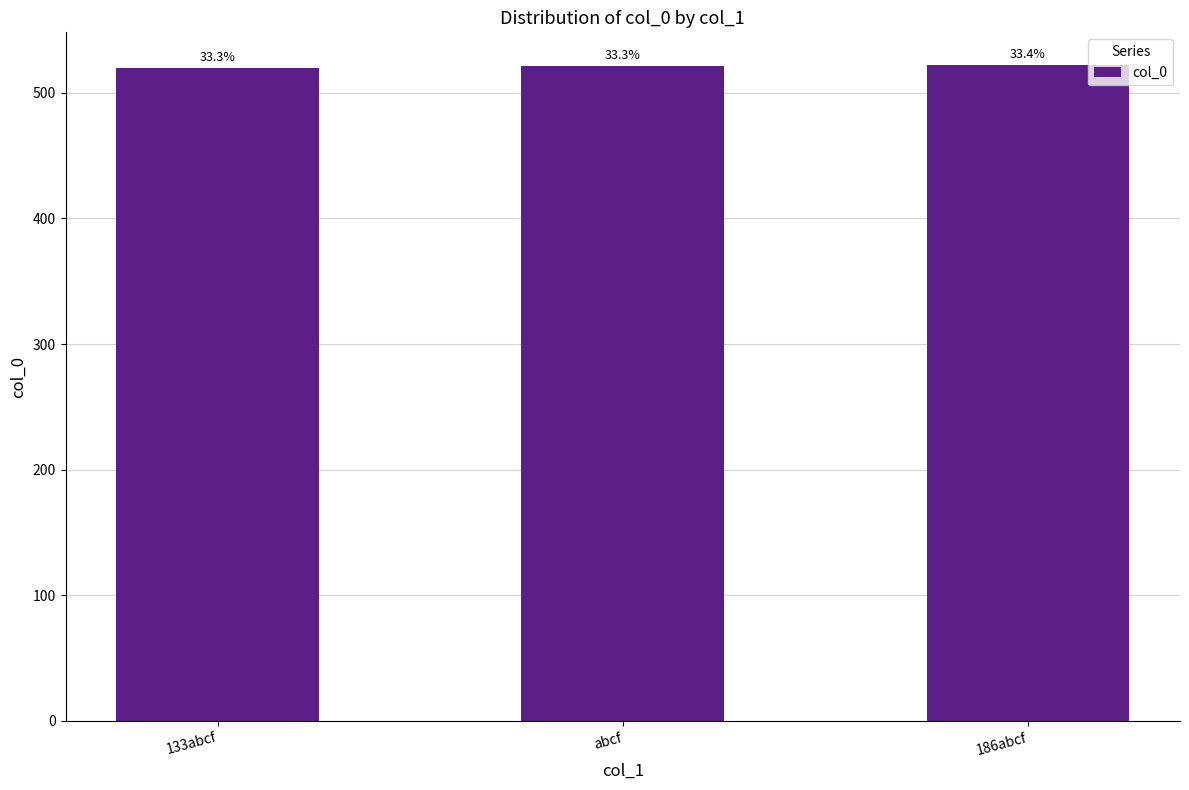

What position from the left is abcf?

2